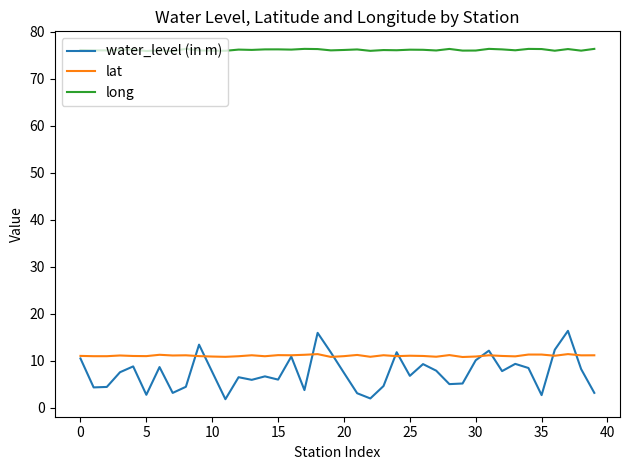

Which series has the largest total across all categories?

long